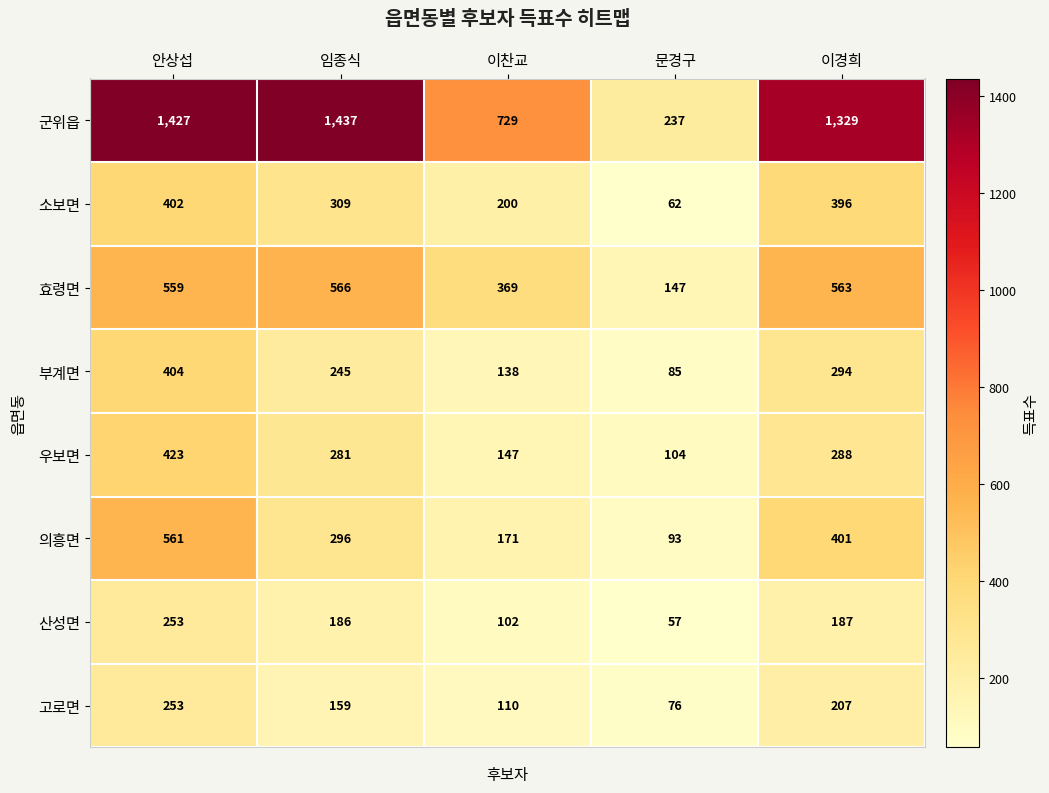

How many data points does each series have?

5